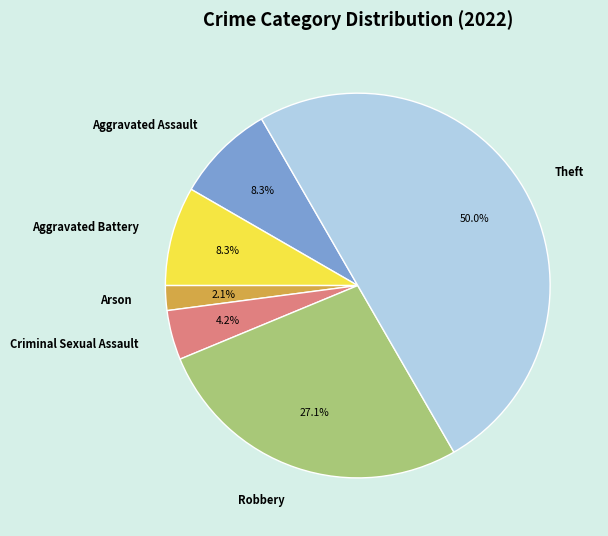

To the nearest percent, what portion does Criminal Sexual Assault represent?

4%